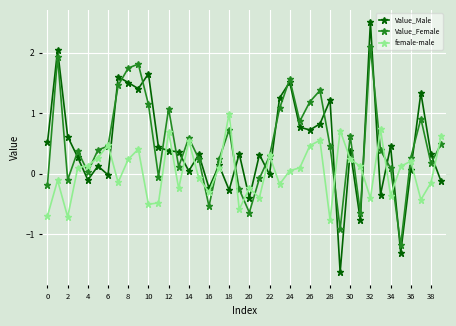

How many values in the Value_Female series exceed 0?

30